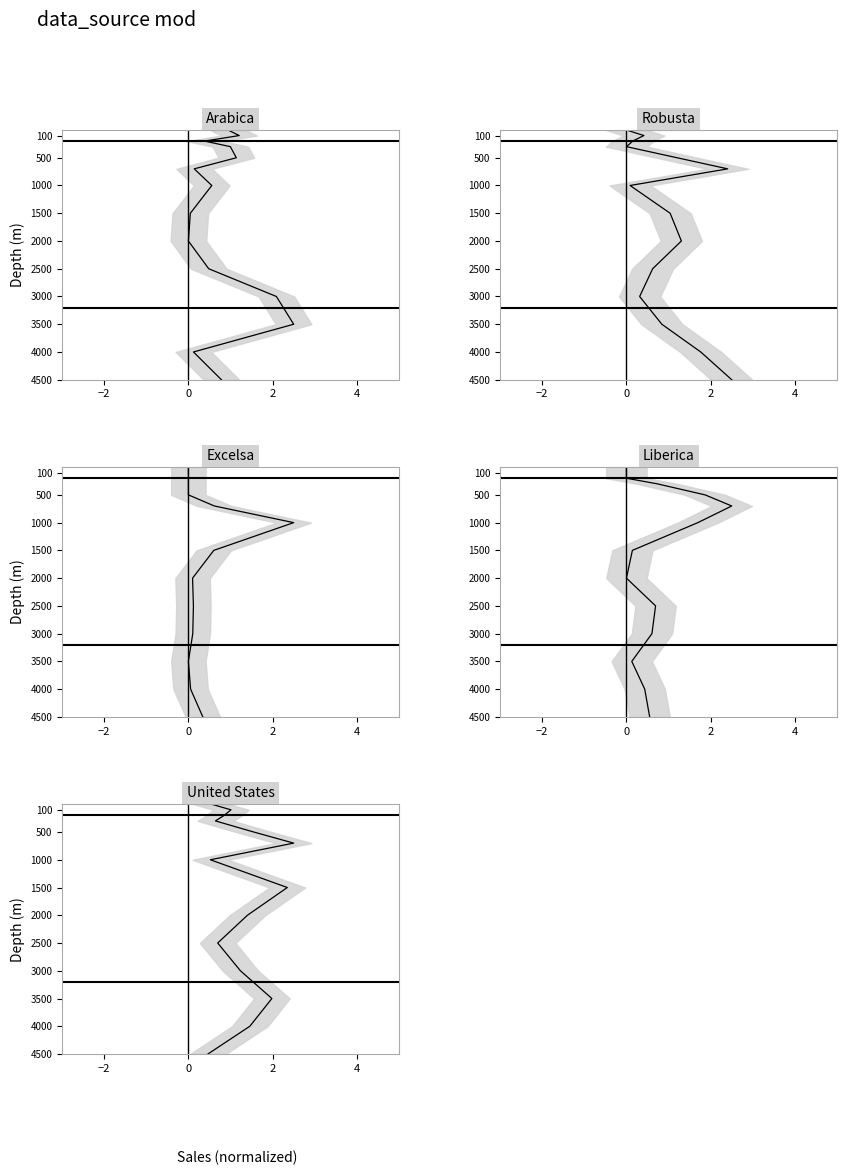

Which series has the widest spread of values?

Arabica